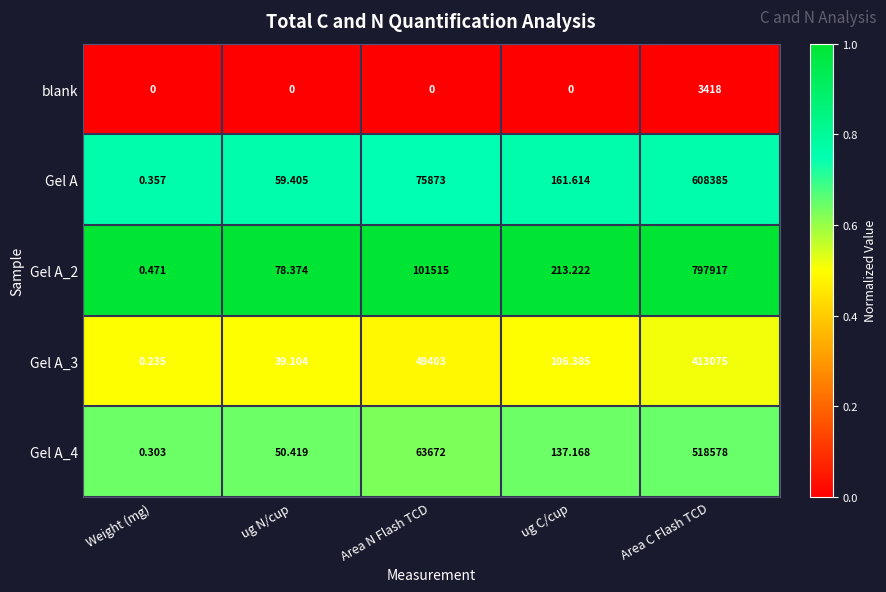

At which label does Gel A first exceed 161?

Area N Flash TCD